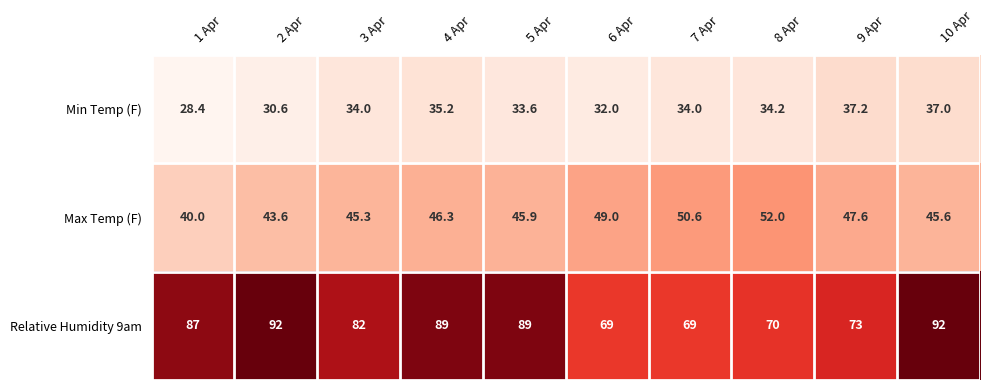

What is the maximum value shown in the chart?

92.0